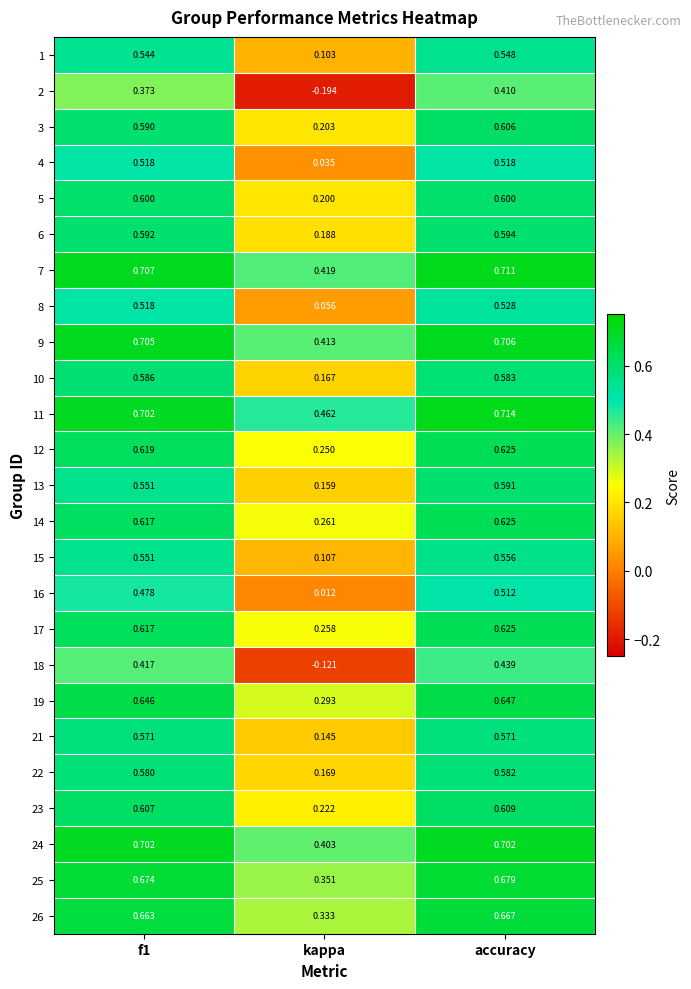

At which category does the chart reach its peak across all series?

accuracy